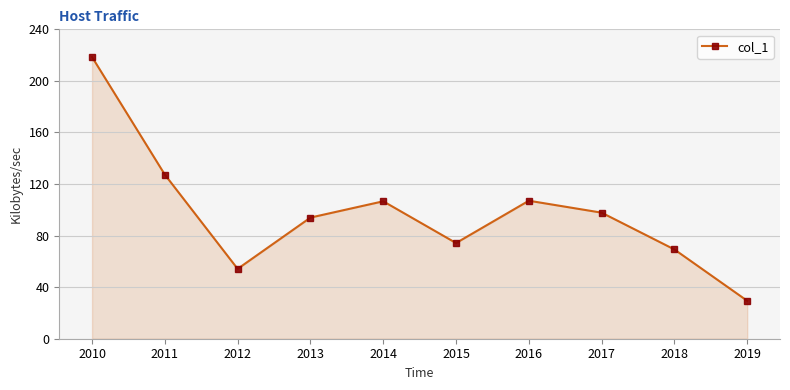

What is the change in value from 2011 to 2019?

-97.9